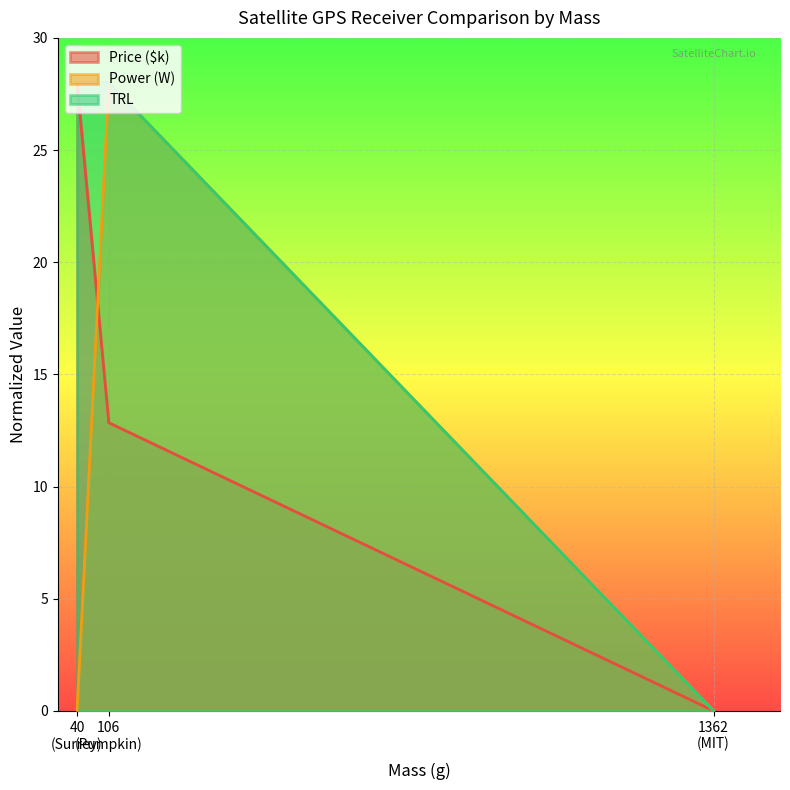

At how many categories does at least one series exceed 23?

2